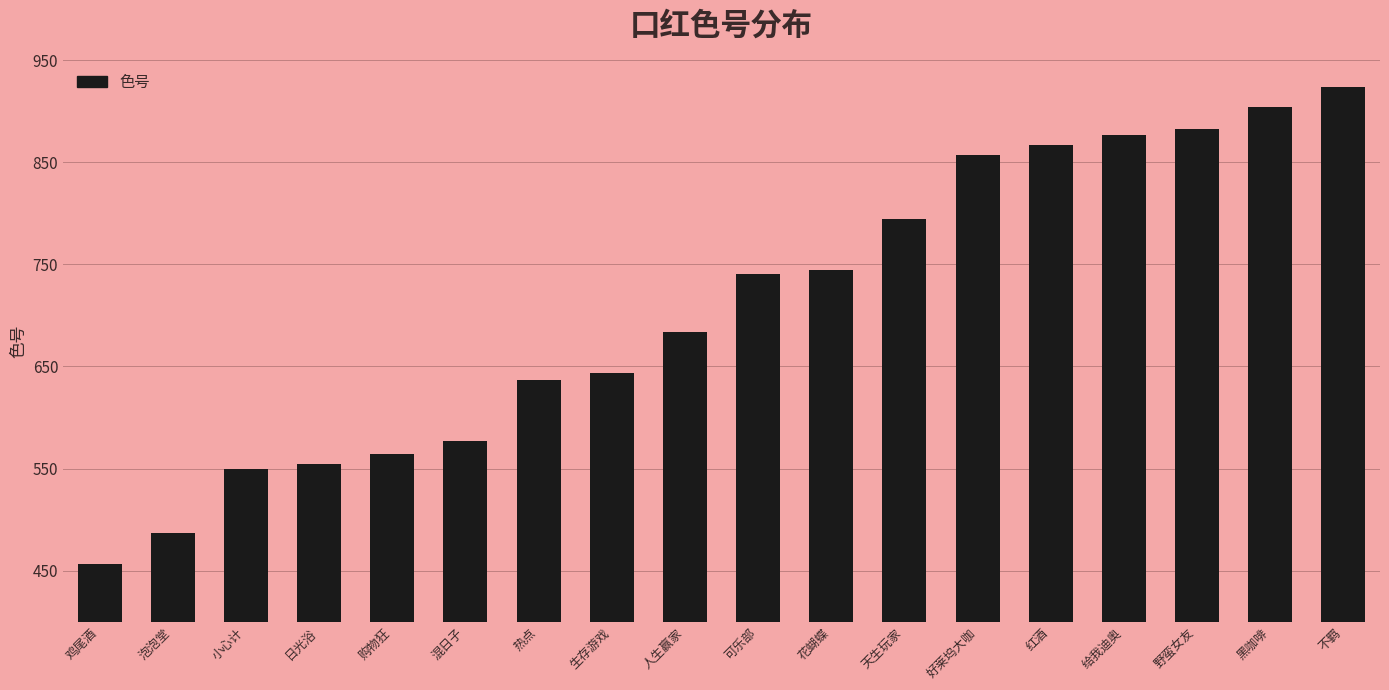

What value does the data have at 给我迪奥, to the nearest 50?

900